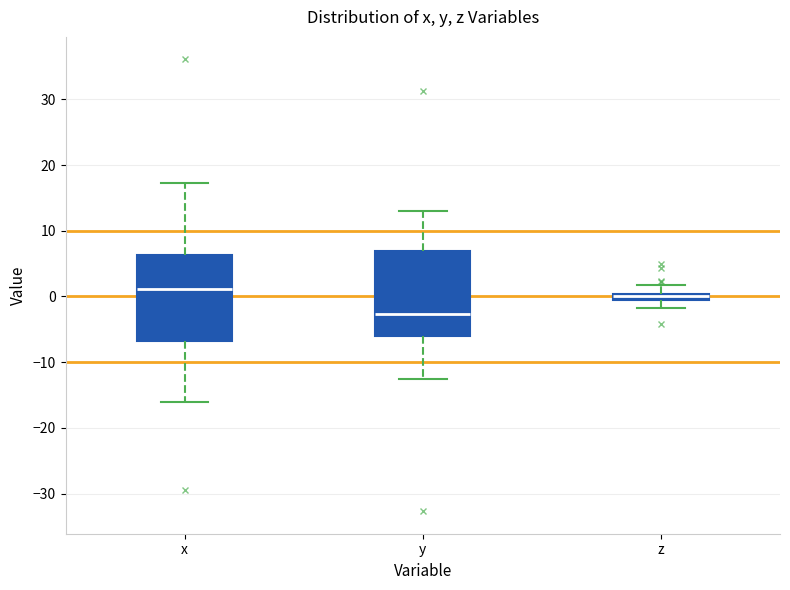

Where is the upper edge of the box for x on the y-axis? The values are not printed on the chart, so give them approximately, as read against the axis.

6